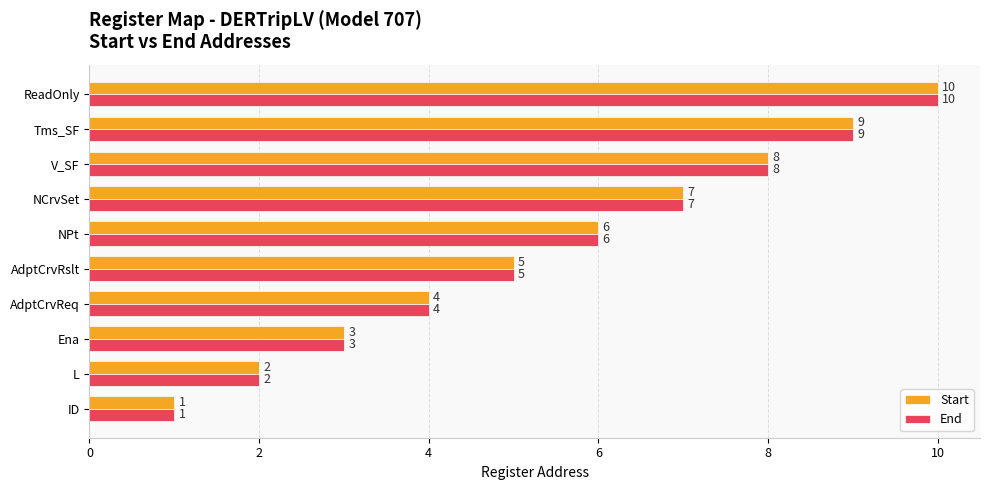

How many values in the End series are below 6?

5